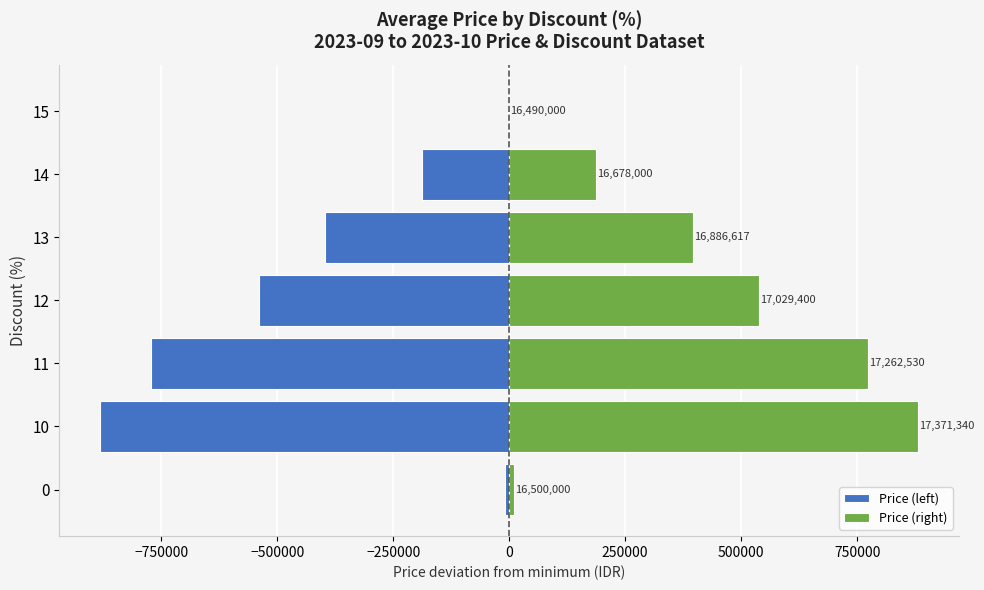

At how many categories does at least one series exceed 264812?

4